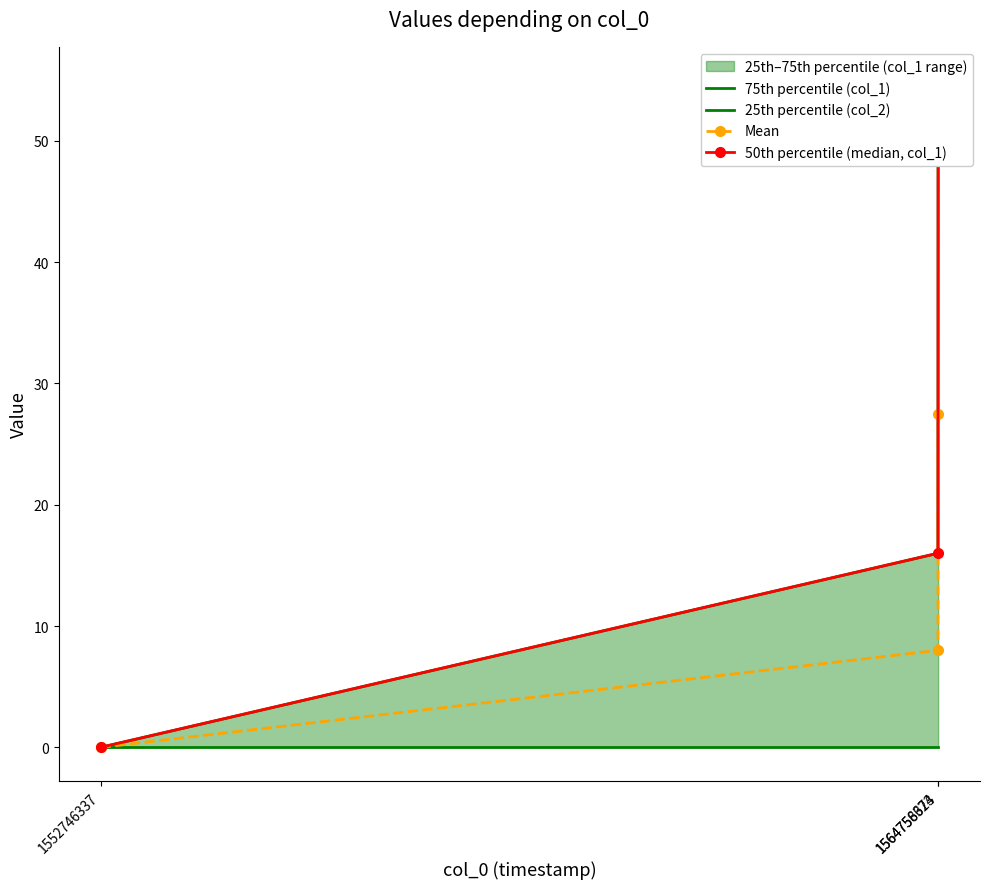

Between 1552746337 and 1564756323, which is larger?

1564756323